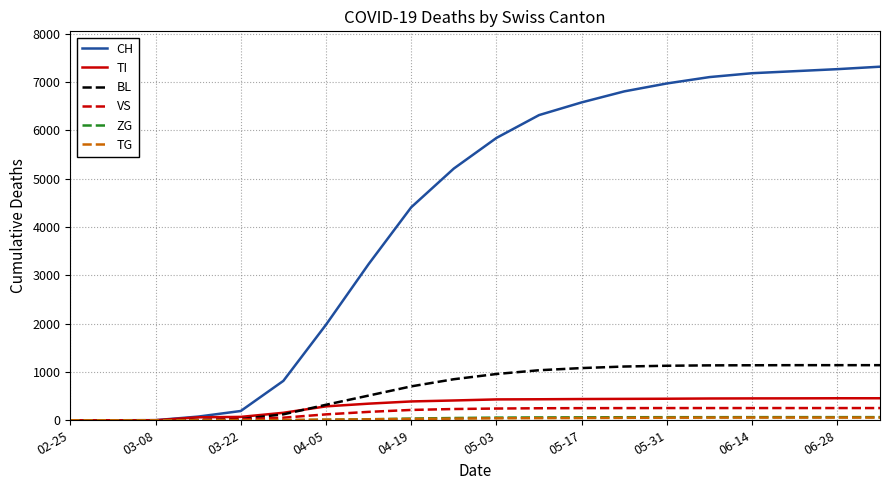

What is the highest value of the TI series?

456